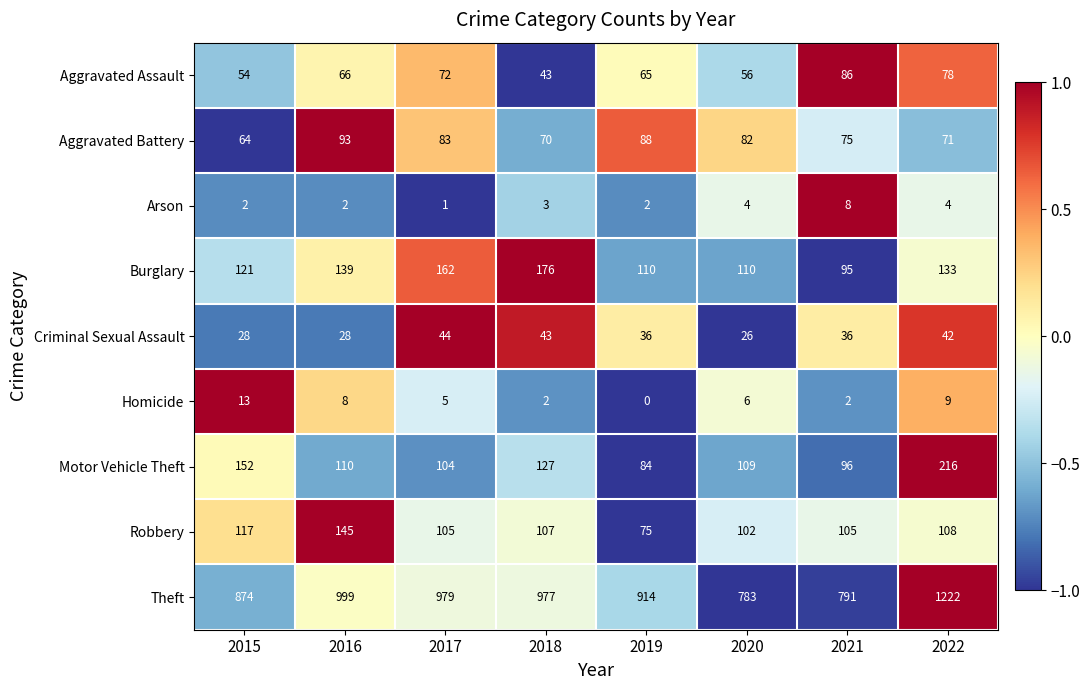

What is the greatest value displayed?

1222